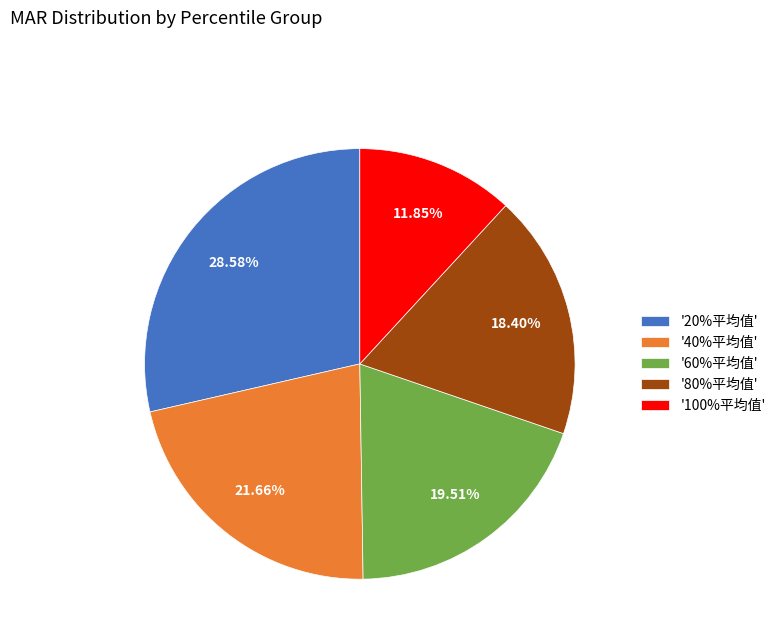

Combined, do '80%平均值' and '100%平均值' account for over 50%?

No